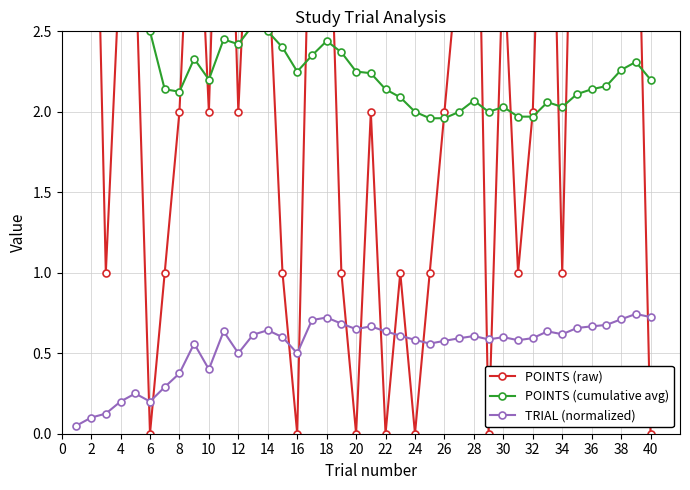

True or false: TRIAL (normalized) has a value of 0.2 at 20.

False